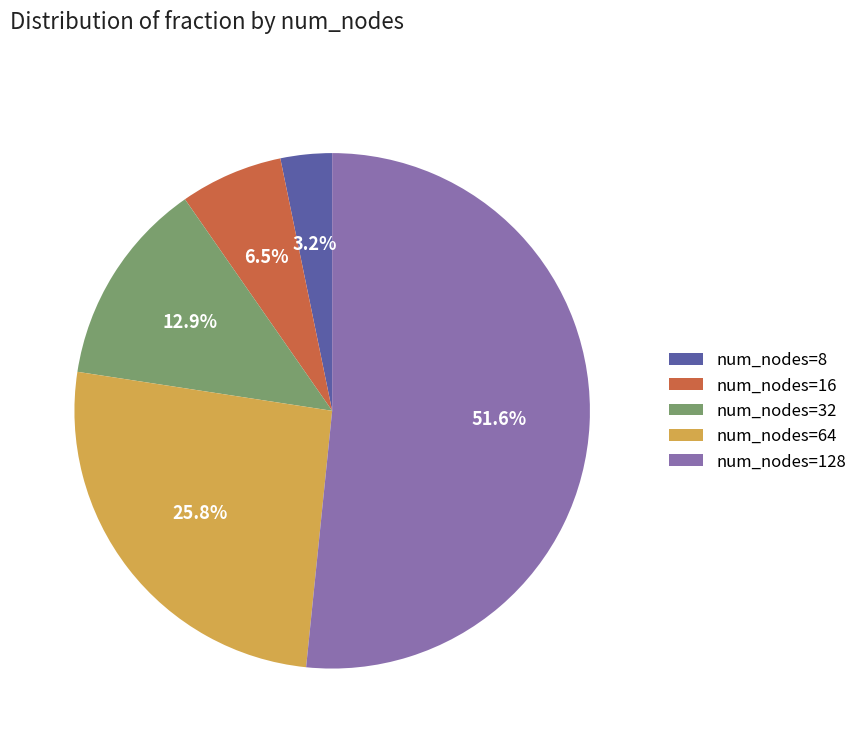

What portion of the pie excludes num_nodes=16?

93.5%